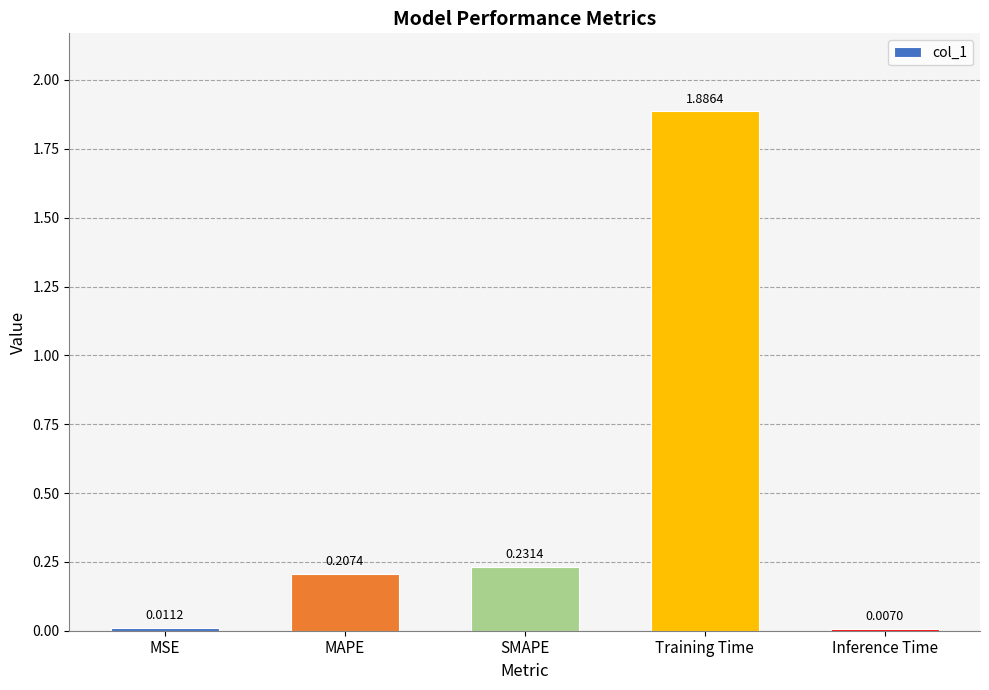

What is the change in value from MAPE to Inference Time?

-0.2